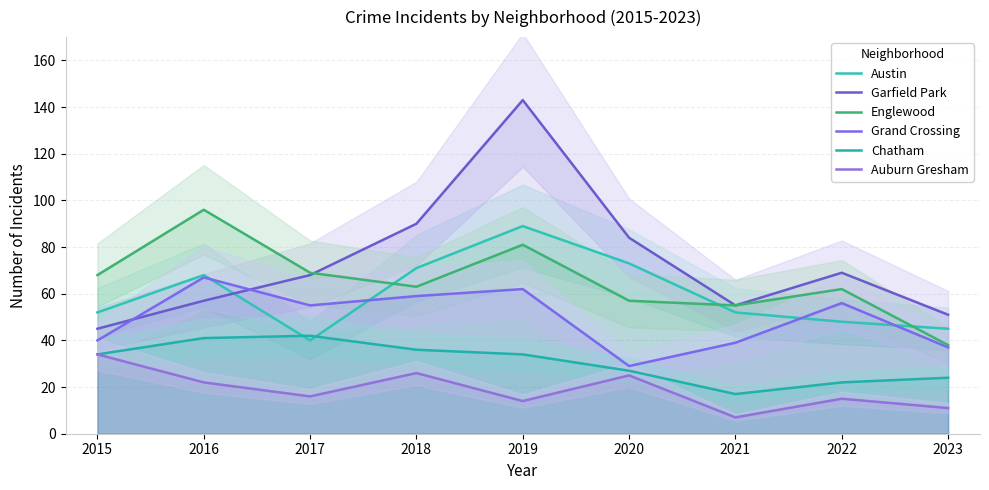

What is the sum of the Grand Crossing values at 2018 and 2023?

96